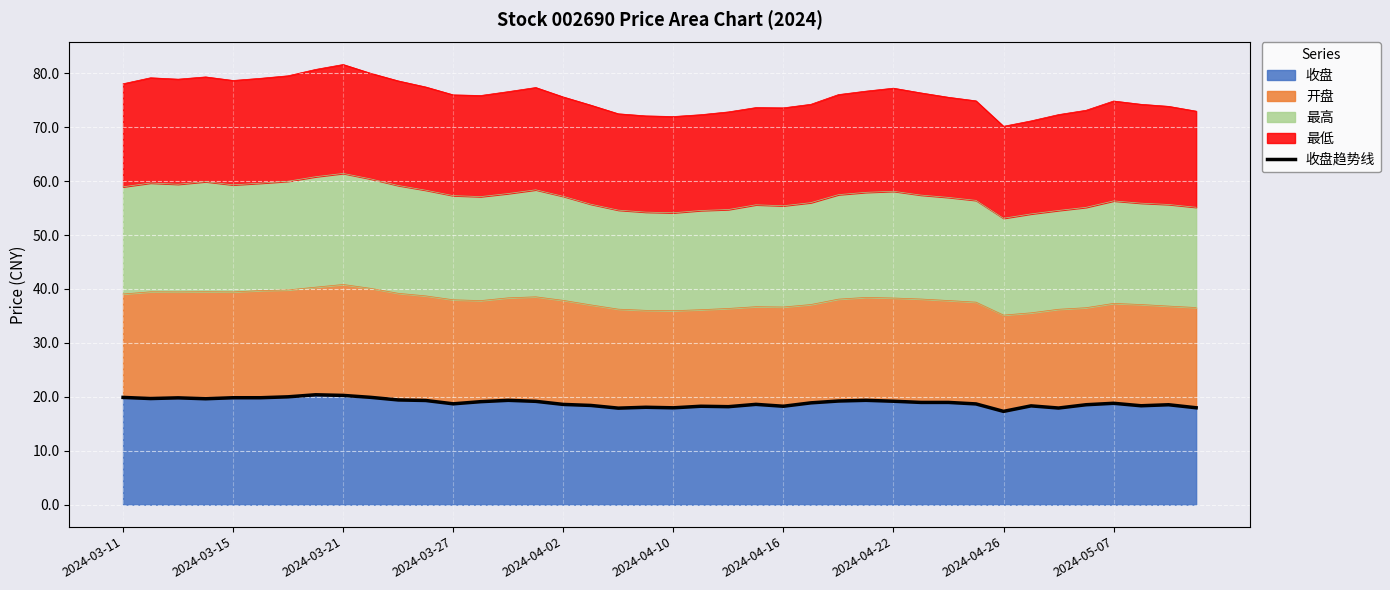

The value of 收盘 at 2024-04-26 is 6.2. True or false?

False